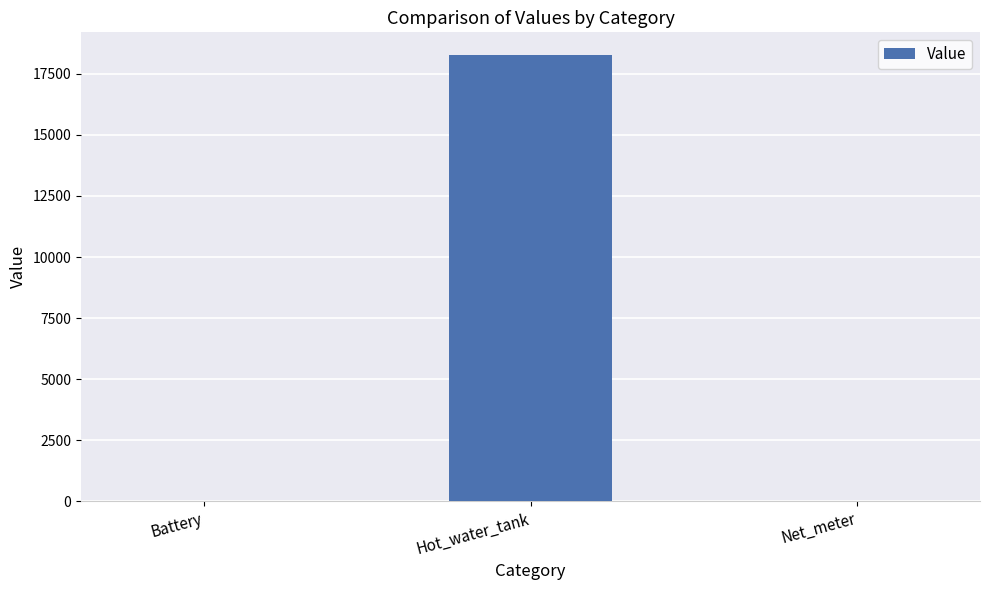

Reading right to left, list all the values displayed in this chart.

0.0	18284.6	0.0